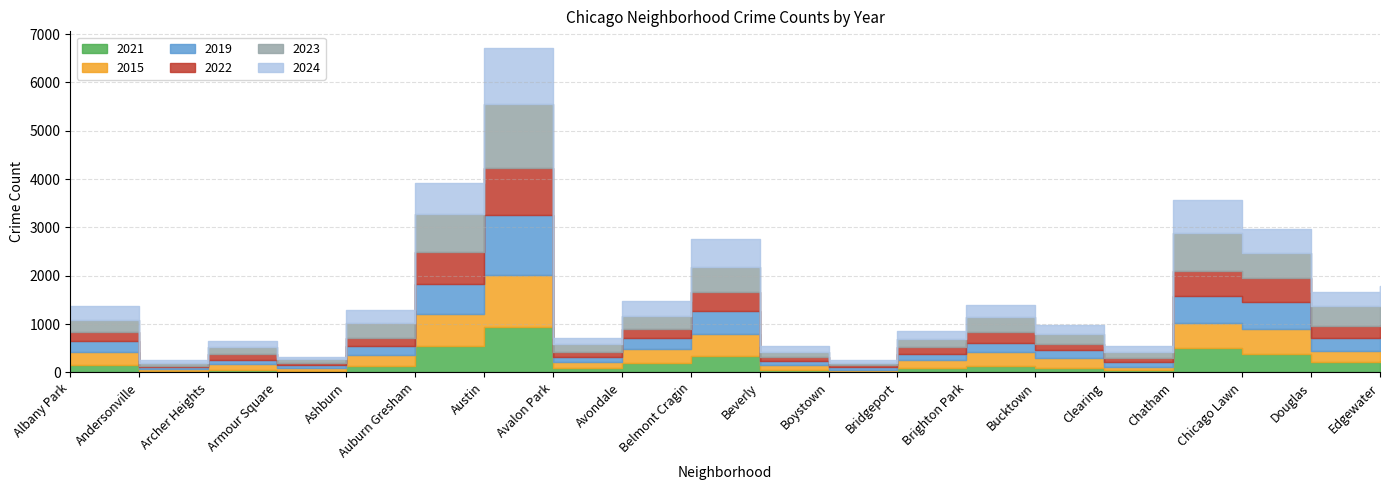

Reading left to right, what are all the values shown in this chart?

2024: Albany Park=278	Andersonville=62	Archer Heights=138	Armour Square=52	Ashburn=277	Auburn Gresham=635	Austin=1169	Avalon Park=110	Avondale=318	Belmont Cragin=576	Beverly=118	Boystown=47	Bridgeport=165	Brighton Park=267	Bucktown=185	Clearing=114	Chatham=681	Chicago Lawn=494	Douglas=292	Edgewater=425
2022: Albany Park=189	Andersonville=25	Archer Heights=115	Armour Square=51	Ashburn=158	Auburn Gresham=661	Austin=970	Avalon Park=117	Avondale=186	Belmont Cragin=398	Beverly=80	Boystown=42	Bridgeport=151	Brighton Park=231	Bucktown=133	Clearing=85	Chatham=515	Chicago Lawn=507	Douglas=244	Edgewater=259
2015: Albany Park=273	Andersonville=33	Archer Heights=113	Armour Square=59	Ashburn=228	Auburn Gresham=668	Austin=1071	Avalon Park=115	Avondale=293	Belmont Cragin=459	Beverly=113	Boystown=34	Bridgeport=159	Brighton Park=271	Bucktown=194	Clearing=73	Chatham=526	Chicago Lawn=515	Douglas=230	Edgewater=199
2019: Albany Park=218	Andersonville=46	Archer Heights=91	Armour Square=50	Ashburn=192	Auburn Gresham=617	Austin=1250	Avalon Park=97	Avondale=228	Belmont Cragin=461	Beverly=75	Boystown=56	Bridgeport=131	Brighton Park=192	Bucktown=162	Clearing=89	Chatham=555	Chicago Lawn=543	Douglas=273	Edgewater=293
2023: Albany Park=260	Andersonville=50	Archer Heights=141	Armour Square=79	Ashburn=314	Auburn Gresham=790	Austin=1324	Avalon Park=166	Avondale=266	Belmont Cragin=520	Beverly=116	Boystown=50	Bridgeport=165	Brighton Park=302	Bucktown=218	Clearing=138	Chatham=789	Chicago Lawn=527	Douglas=404	Edgewater=388
2021: Albany Park=152	Andersonville=32	Archer Heights=59	Armour Square=35	Ashburn=126	Auburn Gresham=547	Austin=937	Avalon Park=100	Avondale=186	Belmont Cragin=342	Beverly=41	Boystown=20	Bridgeport=94	Brighton Park=141	Bucktown=98	Clearing=45	Chatham=500	Chicago Lawn=389	Douglas=213	Edgewater=234